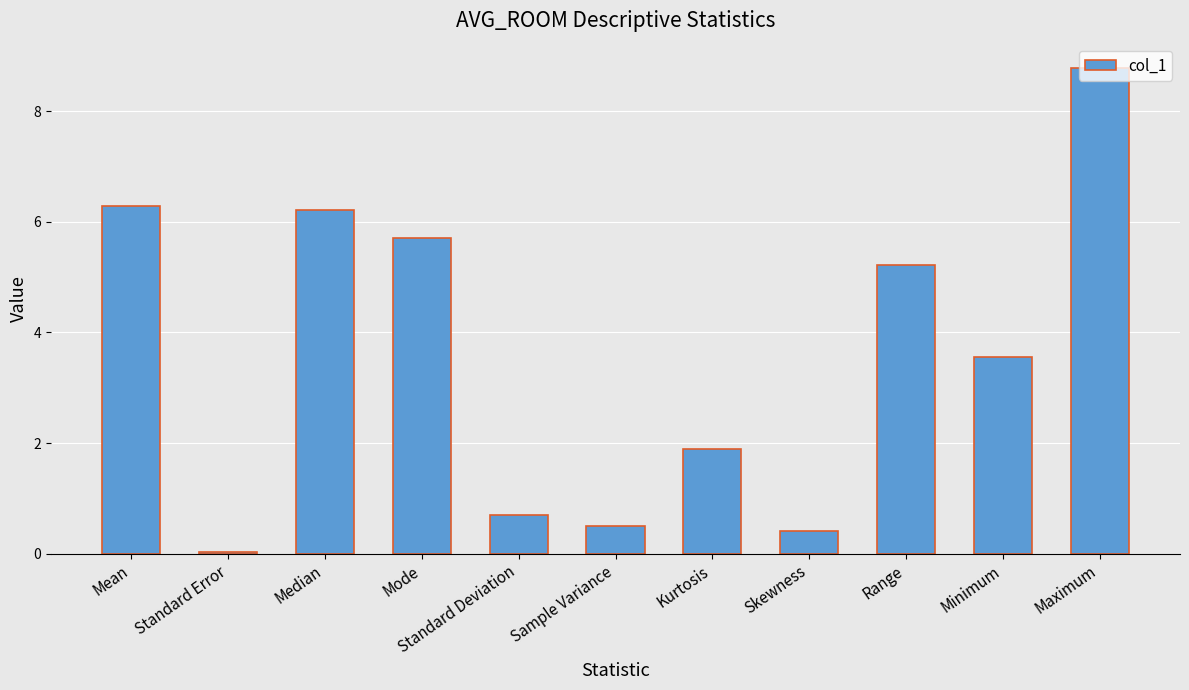

What is the label of the 1st bar from the left?

Mean